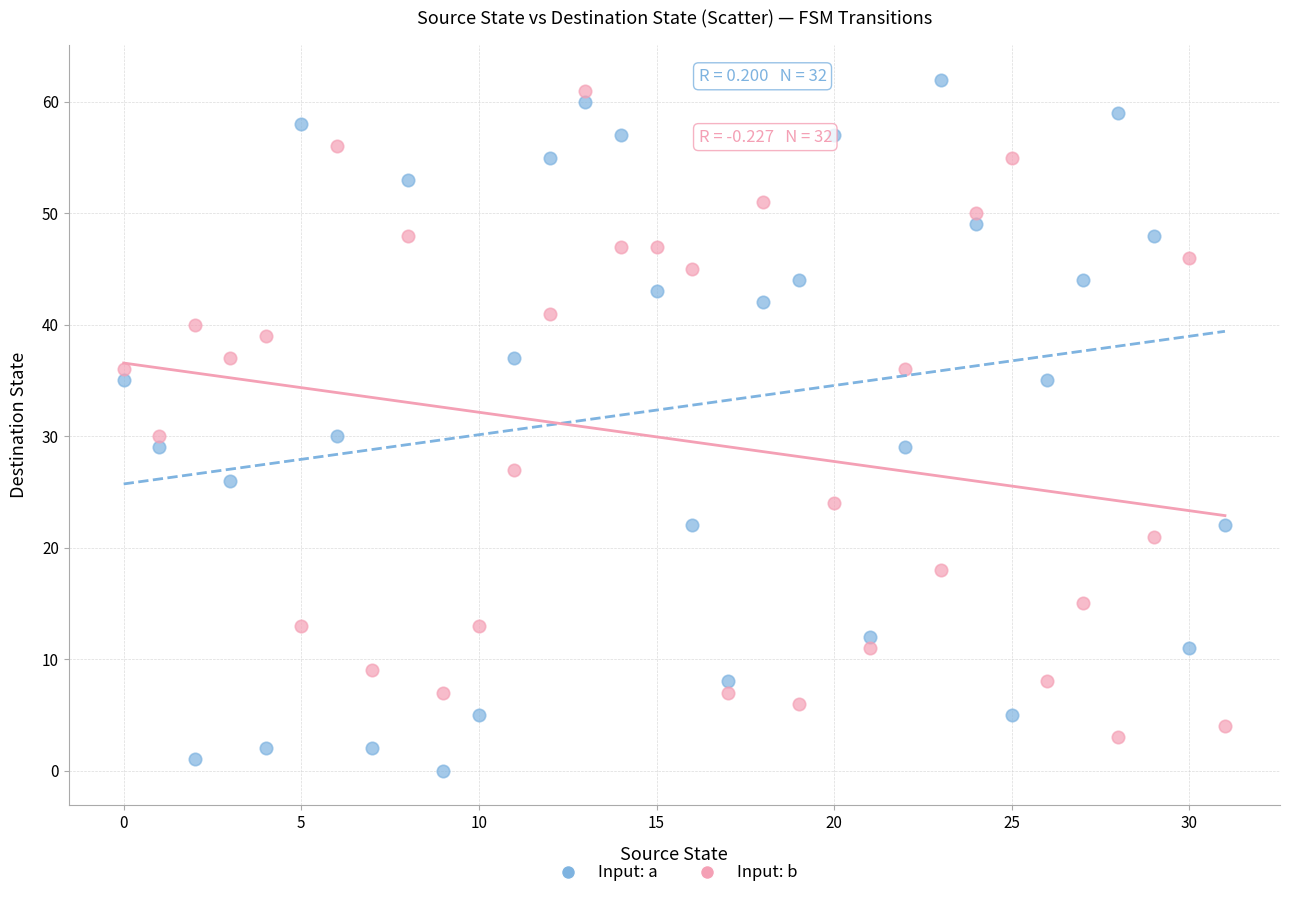

Which series contains the lowest Y value?

Input: a